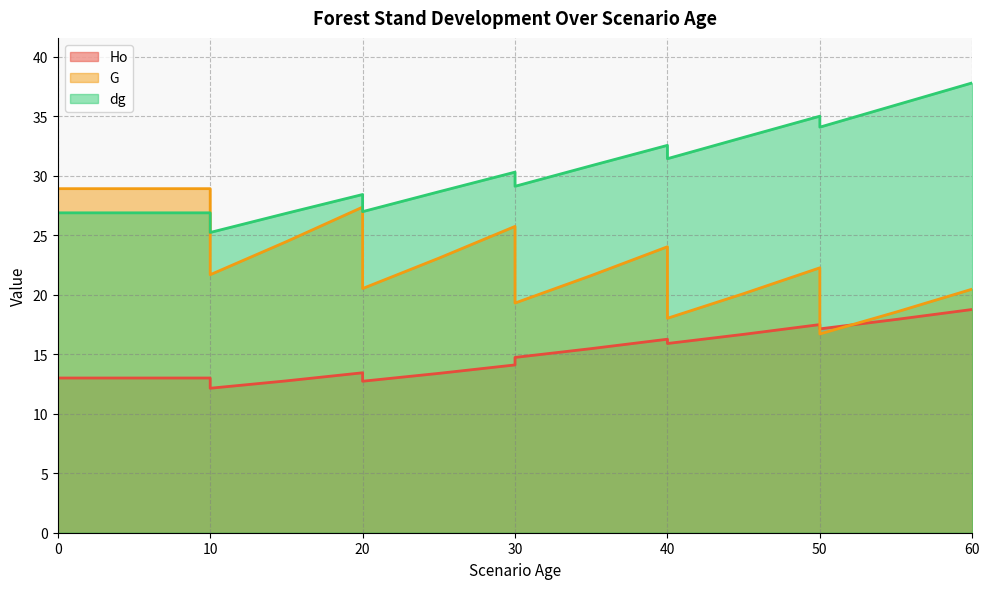

Which series ends up on top after the final intersection of dg and G?

dg